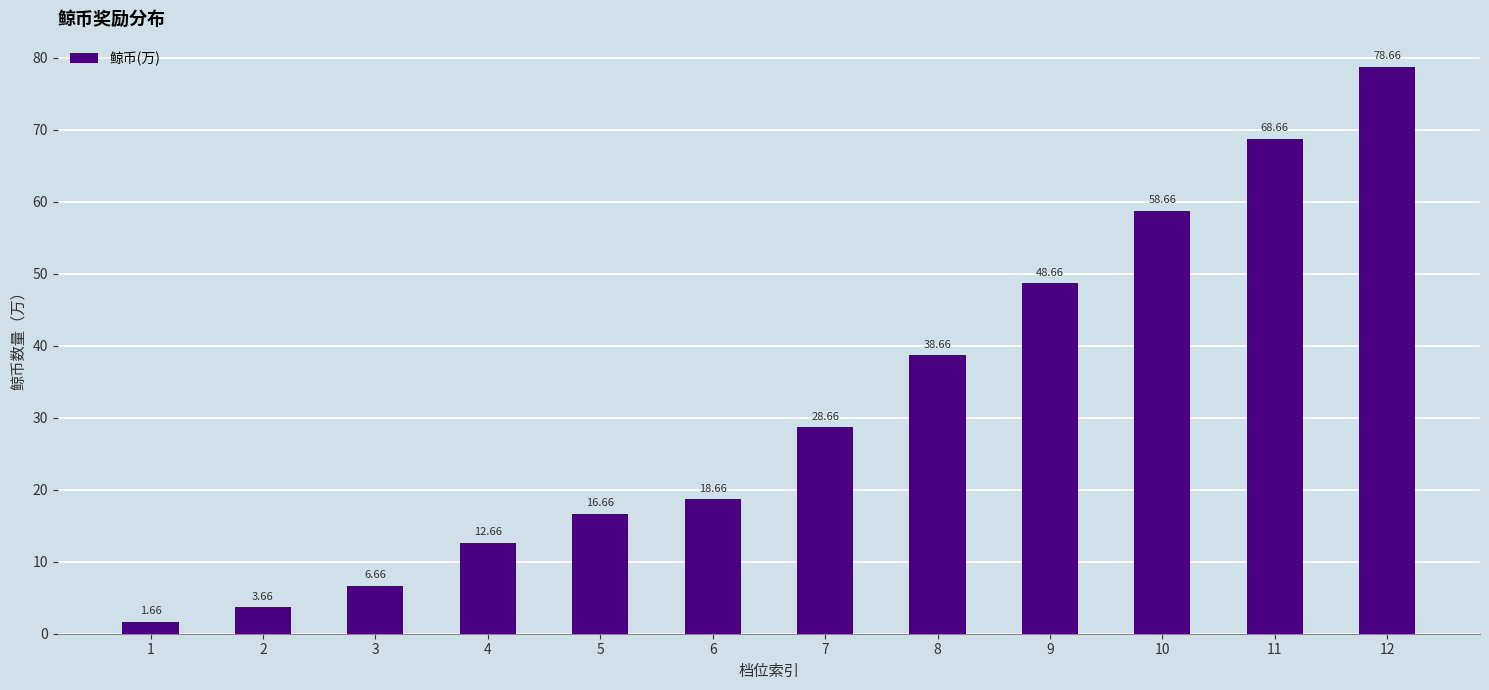

Between 2 and 1, which is larger?

2